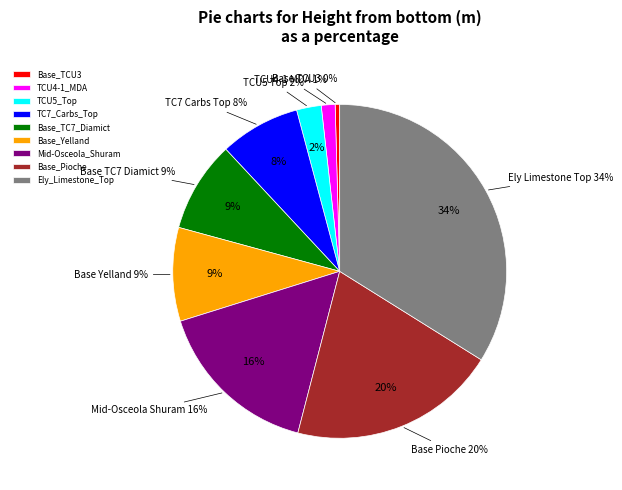

Rank the categories by value from lowest to highest.

Base_TCU1, Base_TCU3, TCU4-1_MDA, TCU5_Top, TC7_Carbs_Top, Base_TC7_Diamict, Base_Yelland, Mid-Osceola_Shuram, Base_Pioche, Ely_Limestone_Top